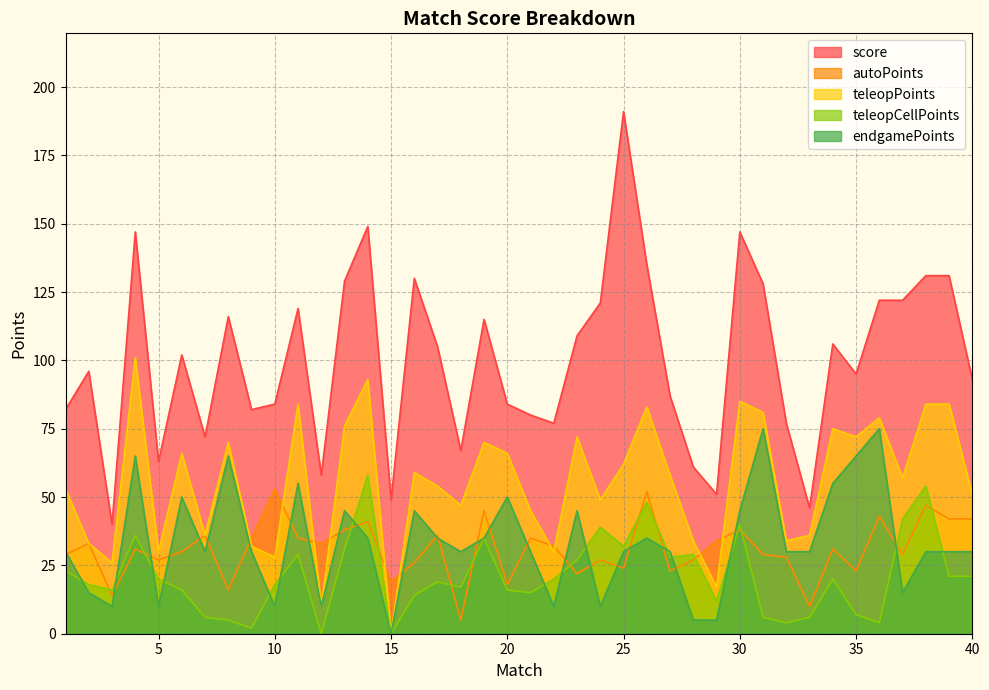

What is the difference between the maximum and second lowest values in the endgamePoints series?

70